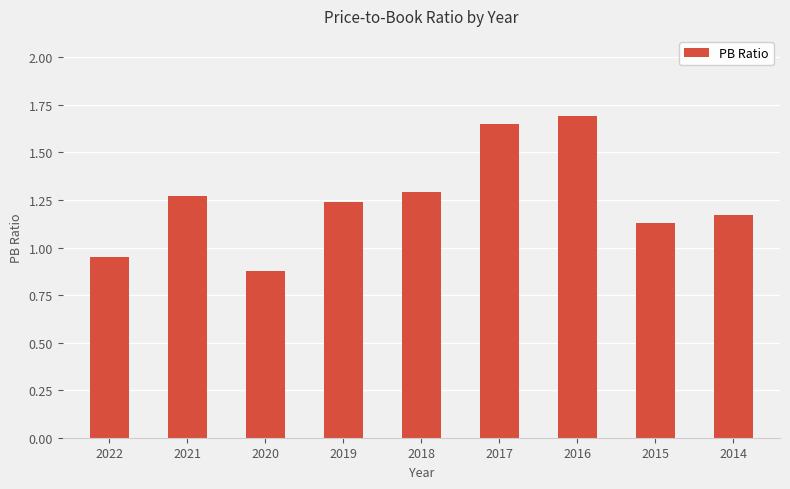

Which has a higher value, 2017 or 2020?

2017